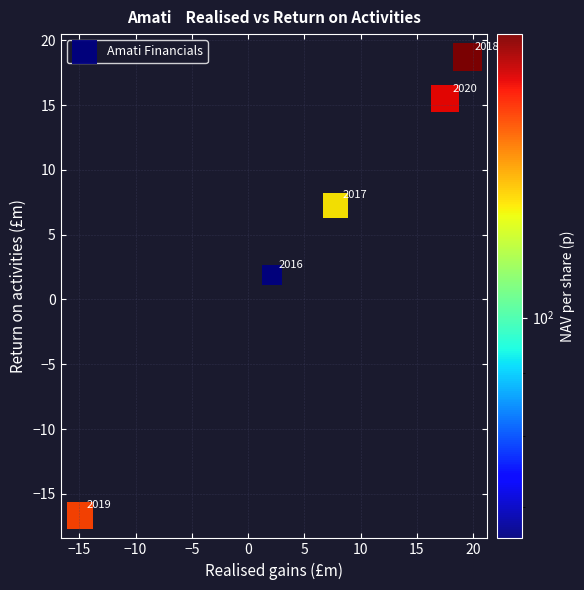

What is the average X value?

6.4